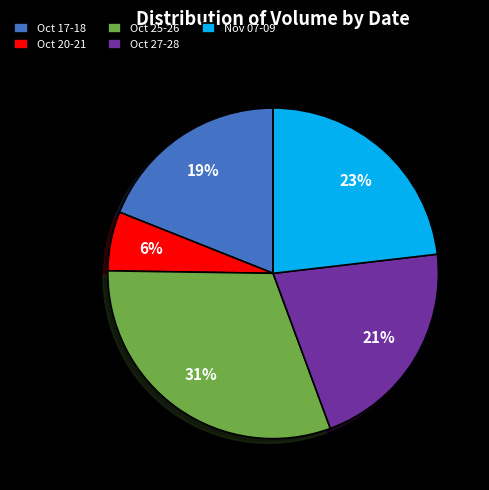

True or false: Oct 20-21 accounts for 6% of the total.

True